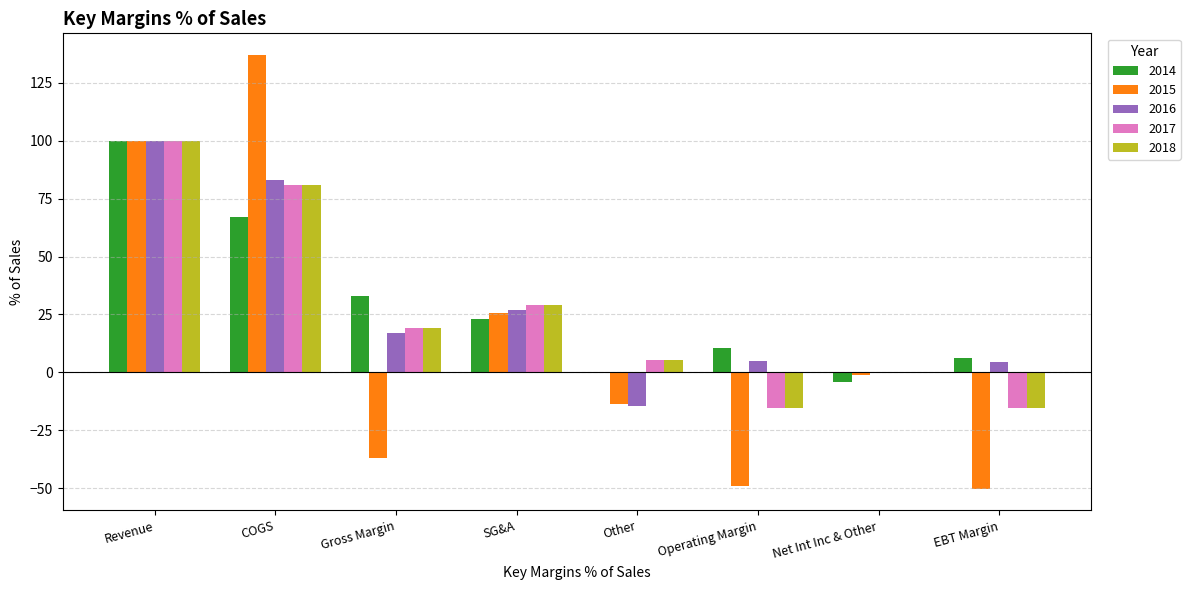

Which series has the largest total across all categories?

2014